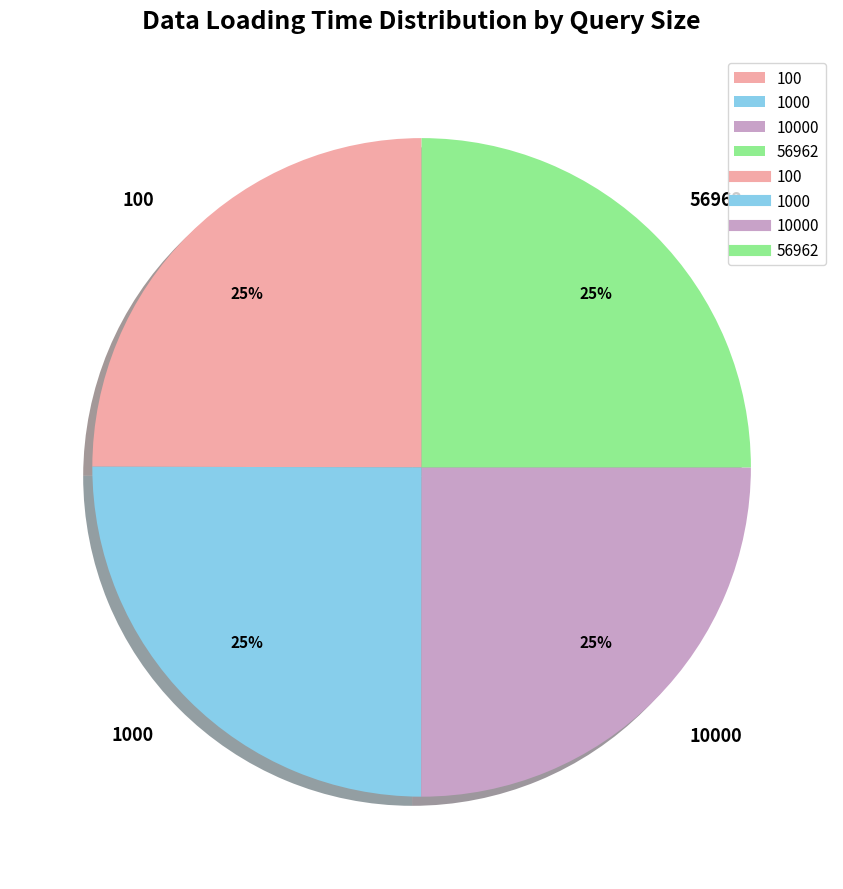

What is the ratio of the value at 1000 to the value at 100?

1.0